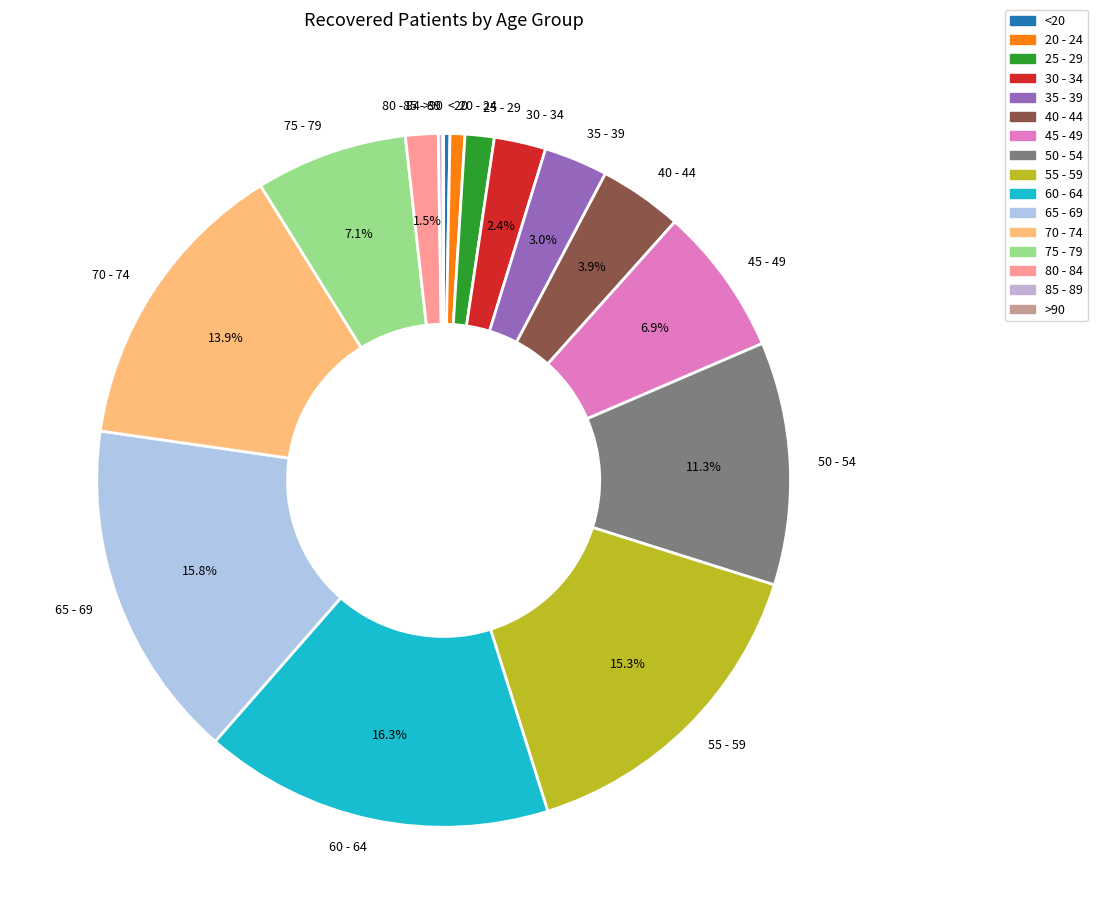

Combined, do 60 - 64 and 40 - 44 account for over 50%?

No